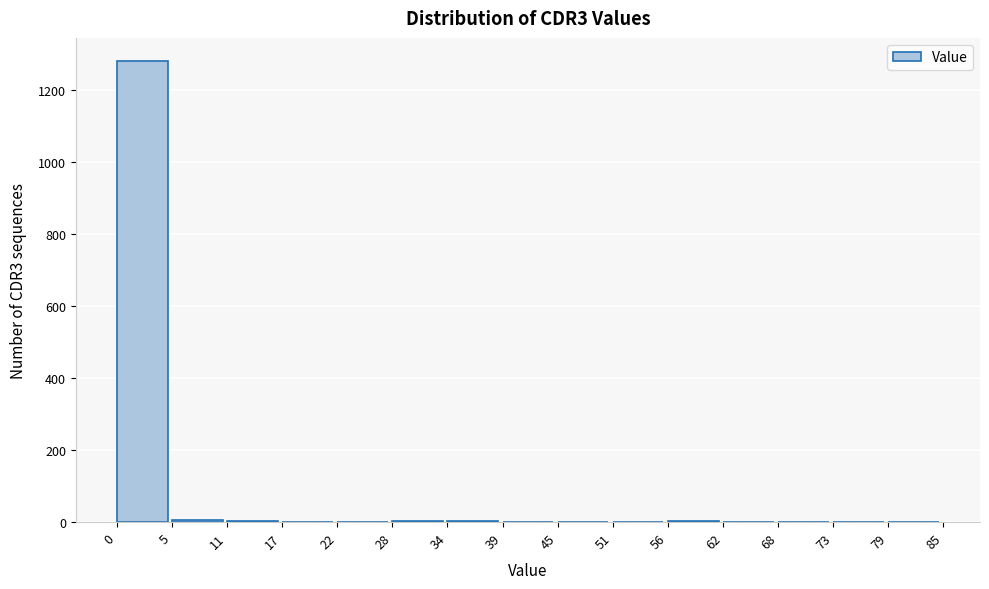

Reading left to right, transcribe this chart: for each bar, give the range it covers on the x-axis and its height. The values are not printed on the chart, so give them approximately, as read against the axis.

0 to 5: 1280
5 to 11: under 20
11 to 17: under 20
17 to 22: under 20
22 to 28: under 20
28 to 34: under 20
34 to 39: under 20
39 to 45: under 20
45 to 51: under 20
51 to 56: under 20
56 to 62: under 20
62 to 68: under 20
68 to 73: under 20
73 to 79: under 20
79 to 85: under 20